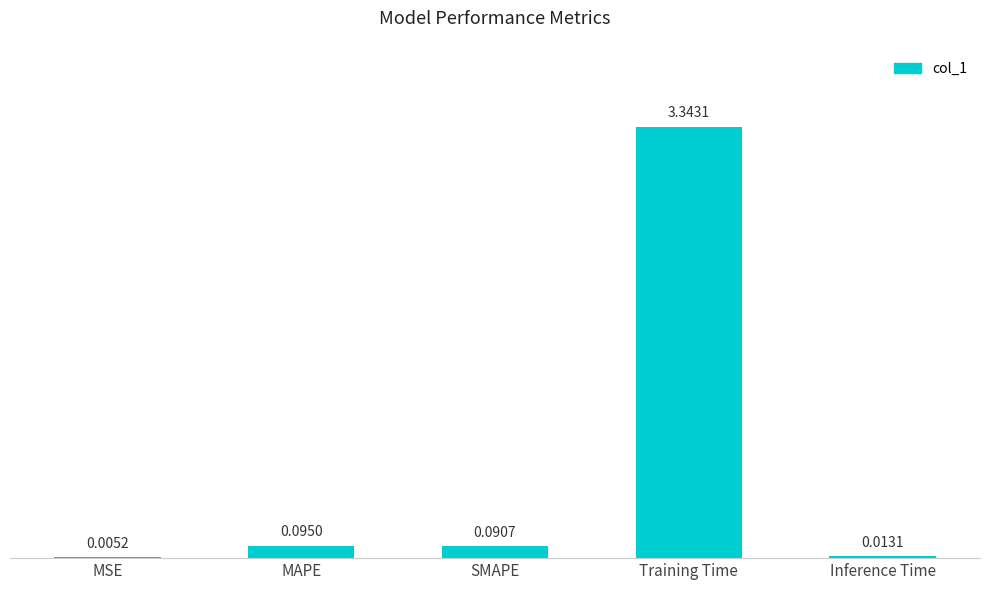

What is the change in value from MAPE to Training Time?

+3.2